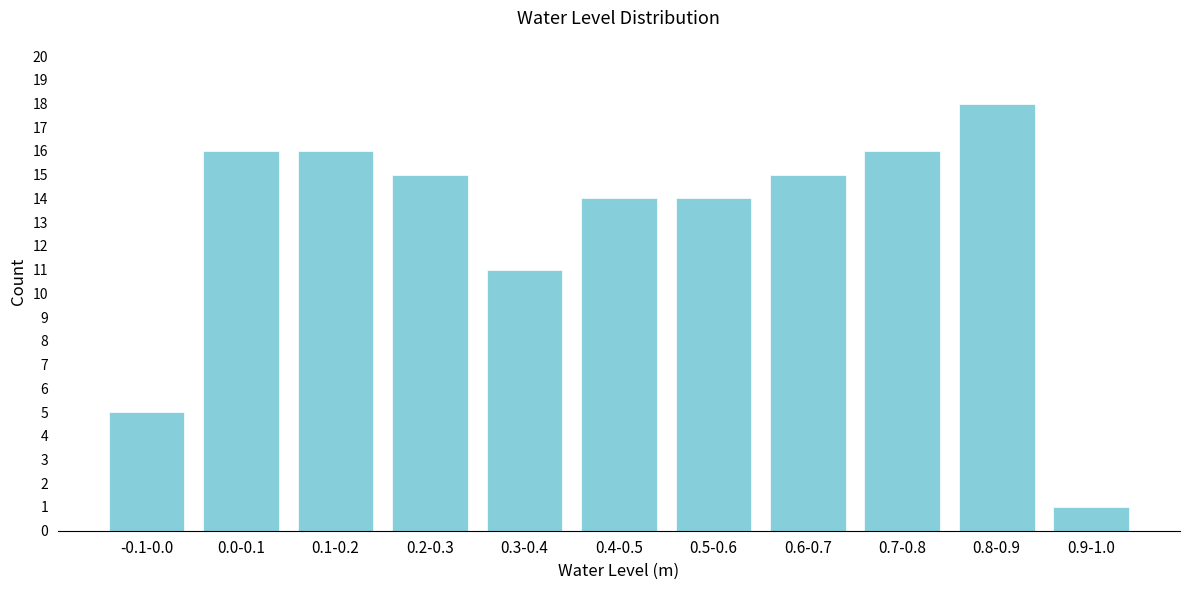

Reading left to right, transcribe all the data shown in this chart.

-0.1-0.0=5	0.0-0.1=16	0.1-0.2=16	0.2-0.3=15	0.3-0.4=11	0.4-0.5=14	0.5-0.6=14	0.6-0.7=15	0.7-0.8=16	0.8-0.9=18	0.9-1.0=1